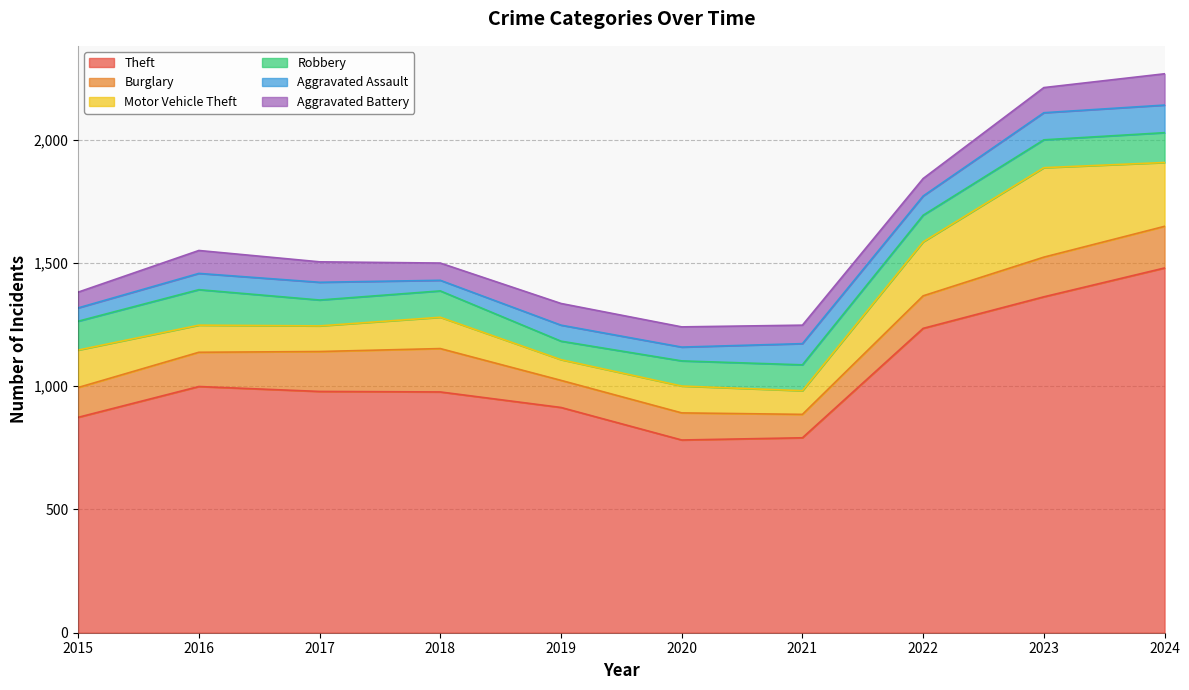

What is the total value across all series at 2022?

1843